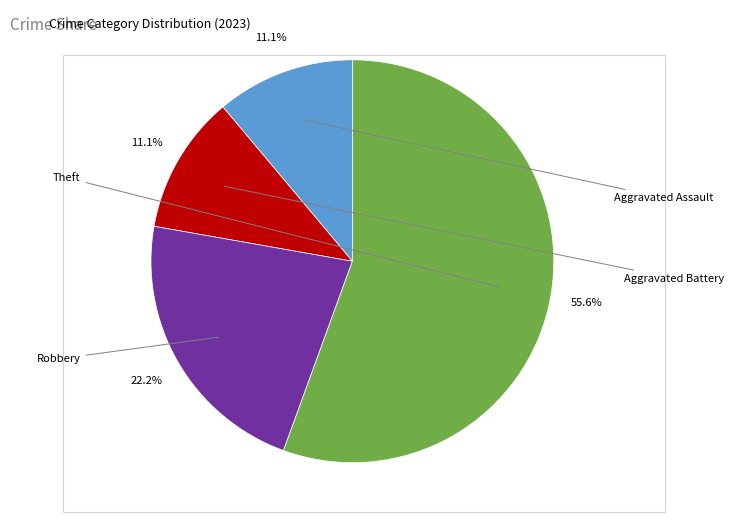

Is there a majority slice in this chart?

Yes